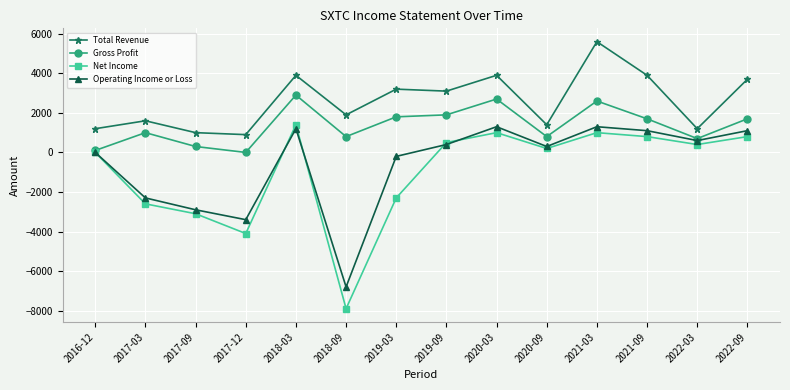

True or false: Operating Income or Loss has more than 1 interior local peaks.

True